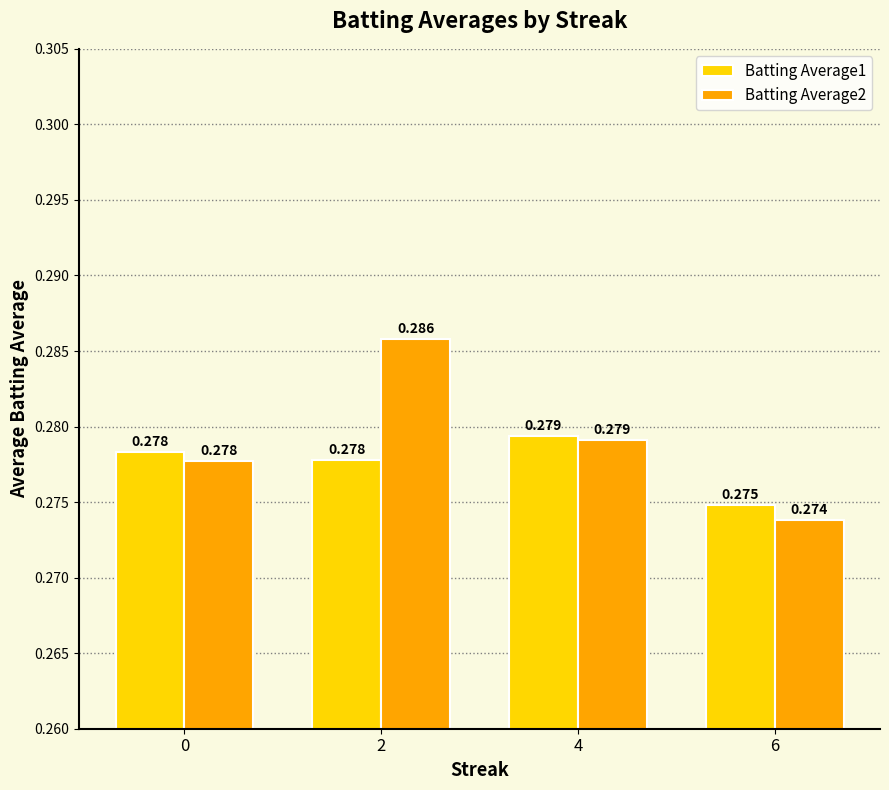

What is the value of the Batting Average1 bar at the 4th from the left?

0.3